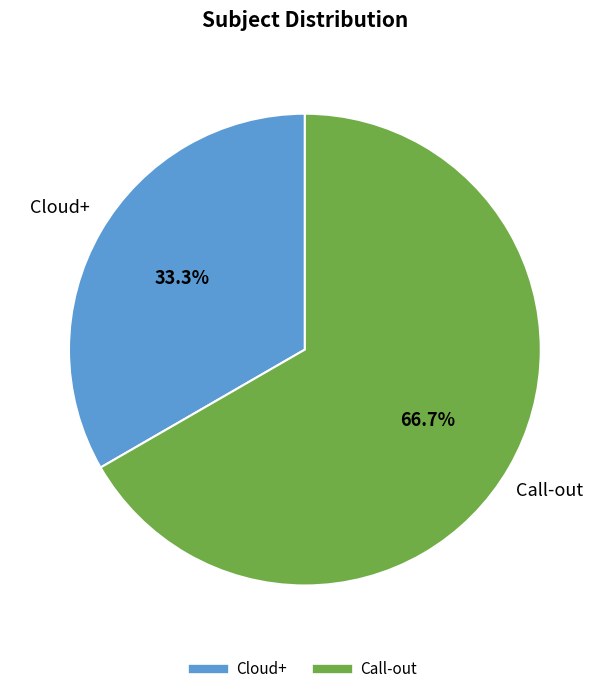

To the nearest percent, what percentage of the pie is Call-out?

67%